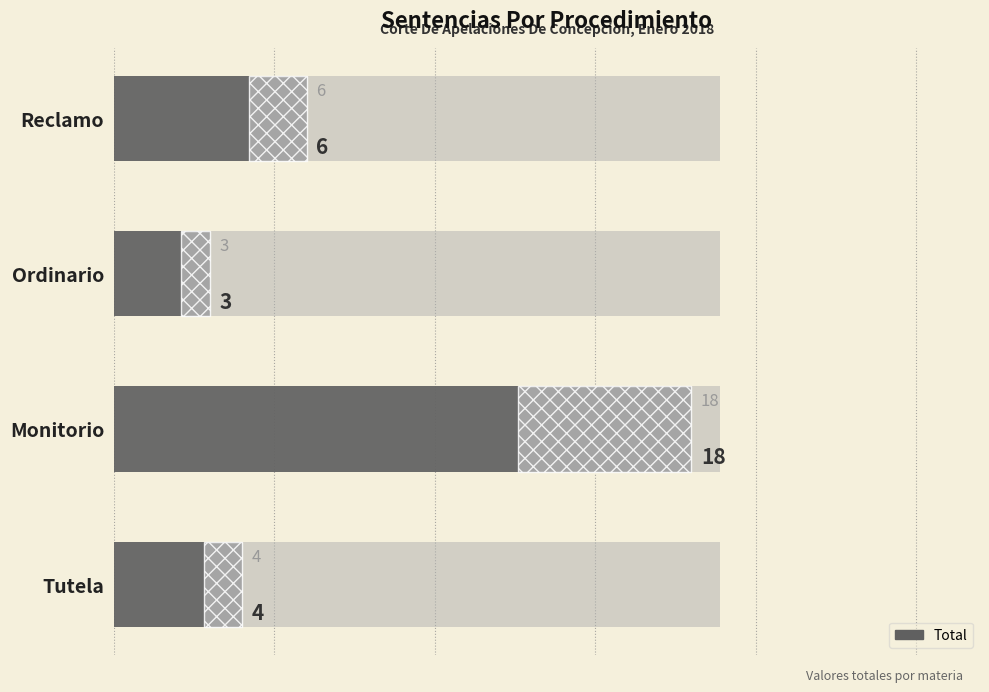

How many data points does each series have?

4